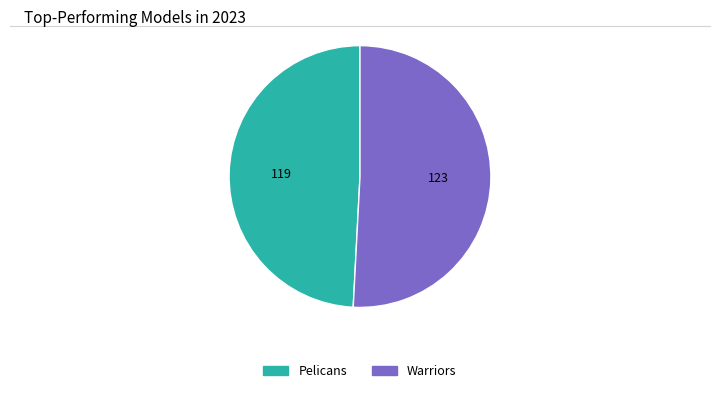

Combined, do Pelicans and Warriors account for over 50%?

Yes